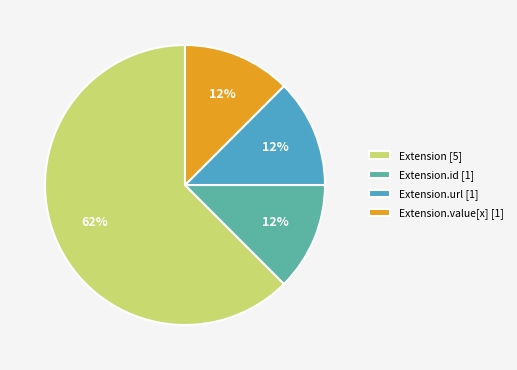

Is it true that Extension.url [1] is 4% of the pie?

False